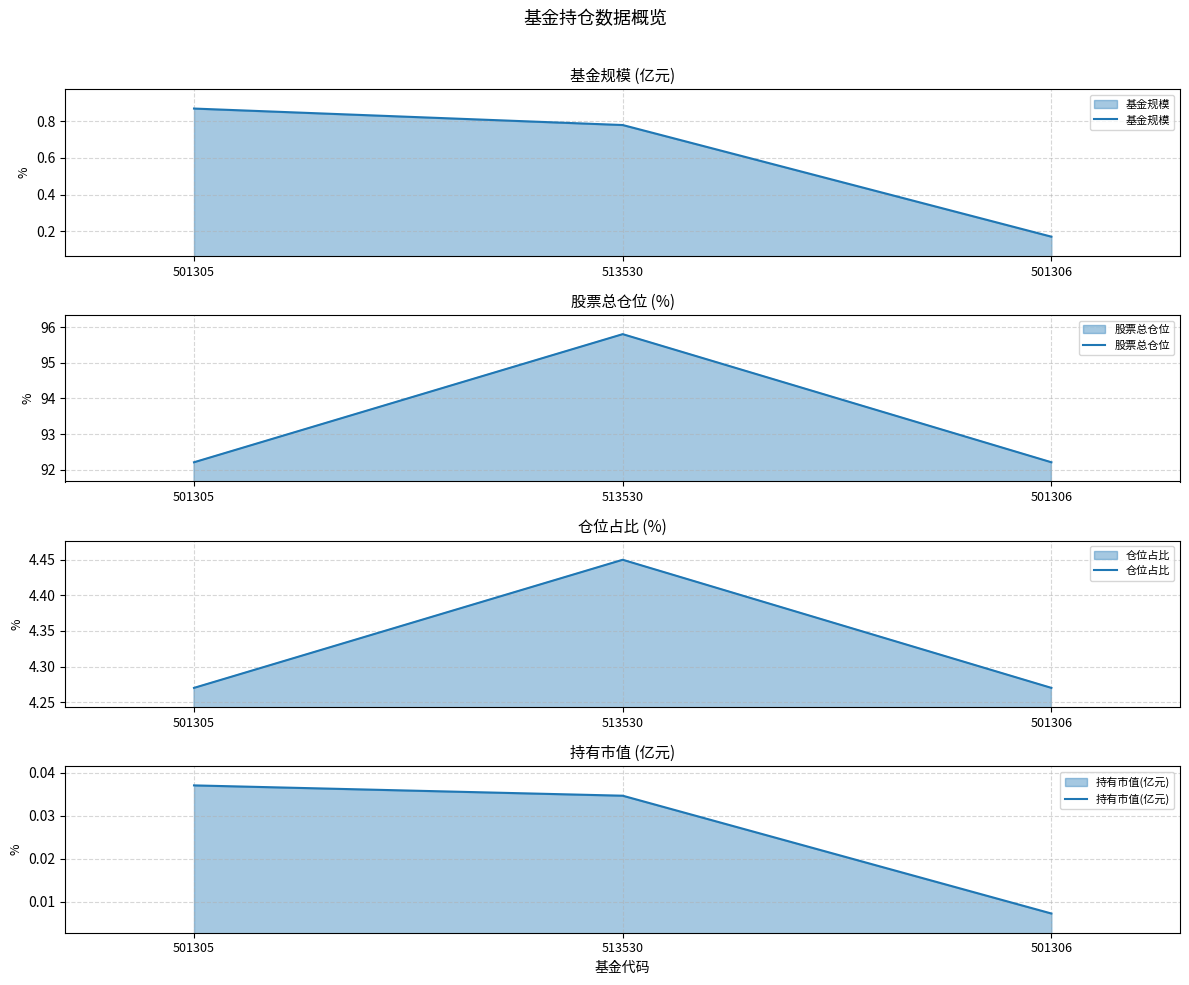

What value does the 股票总仓位 series have at 501306?

92.2